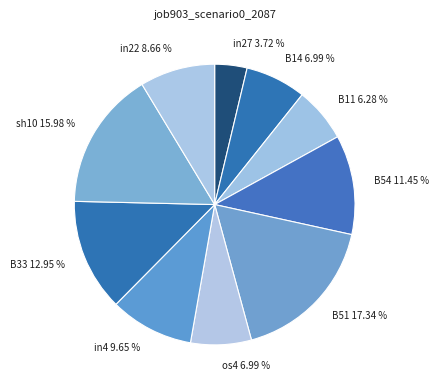

Does any single category account for the majority?

No